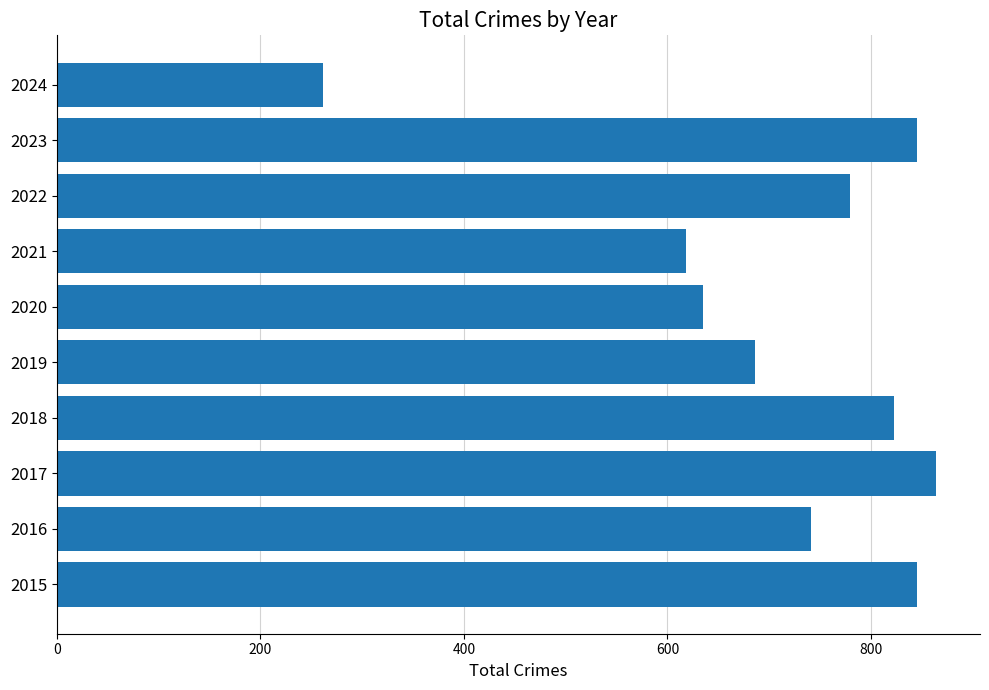

Reading top to bottom, list all the values displayed in this chart.

2024=261	2023=845	2022=779	2021=618	2020=635	2019=686	2018=823	2017=864	2016=741	2015=845